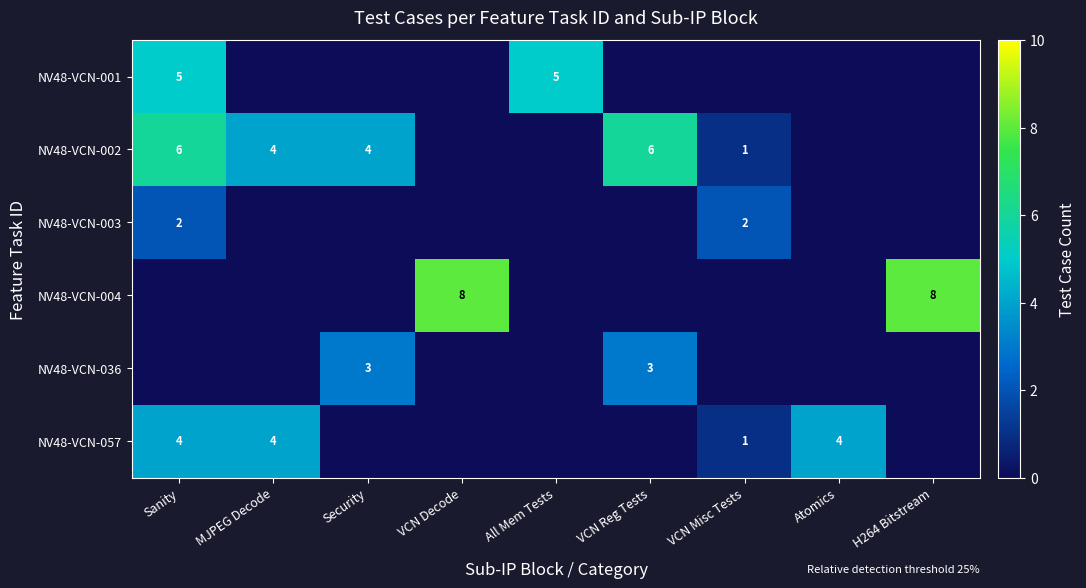

What is the maximum value shown in the chart?

8